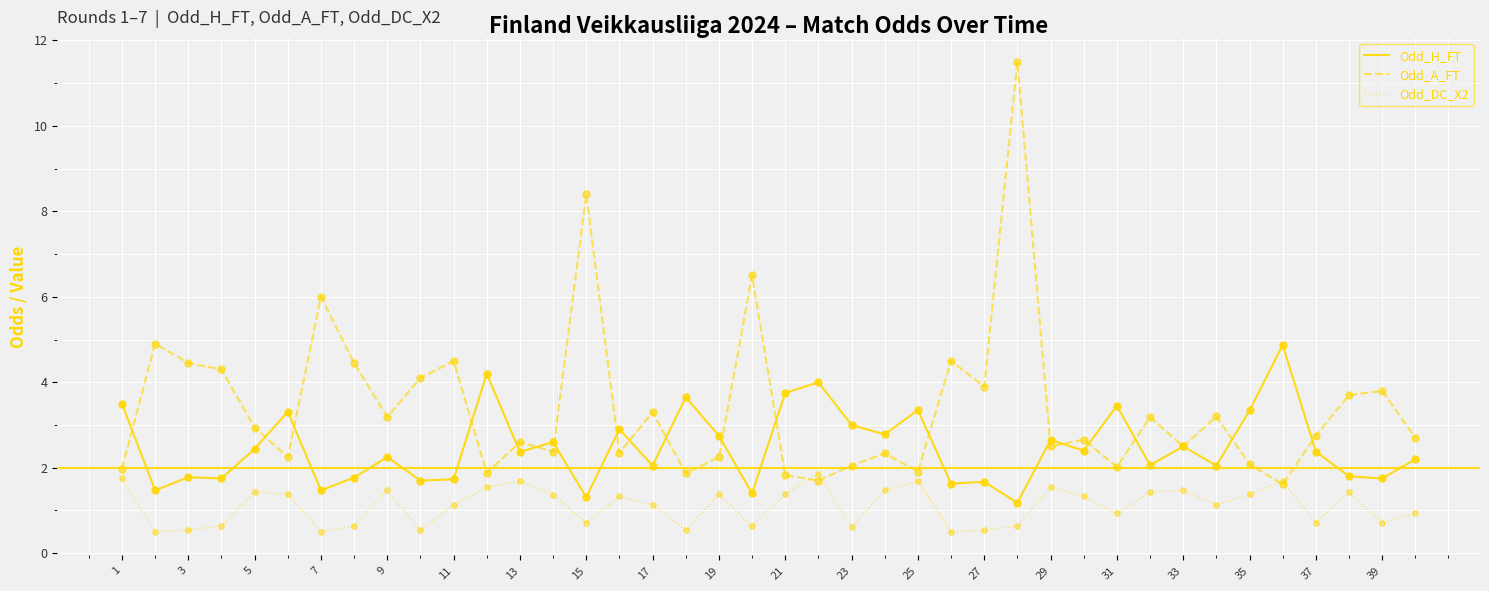

Which series has the widest spread of values?

Odd_A_FT